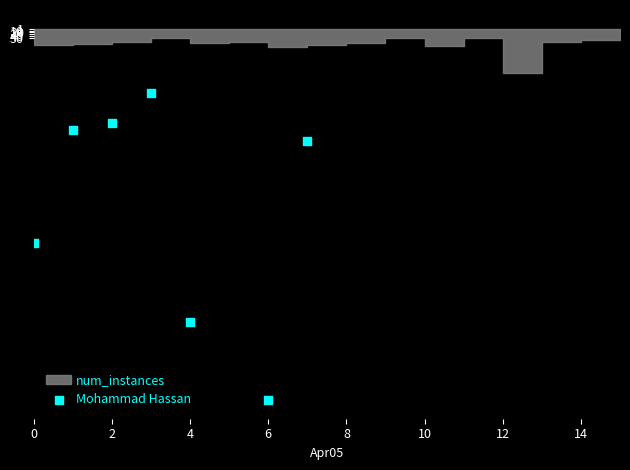

Between 10 and 6, which is larger?

10